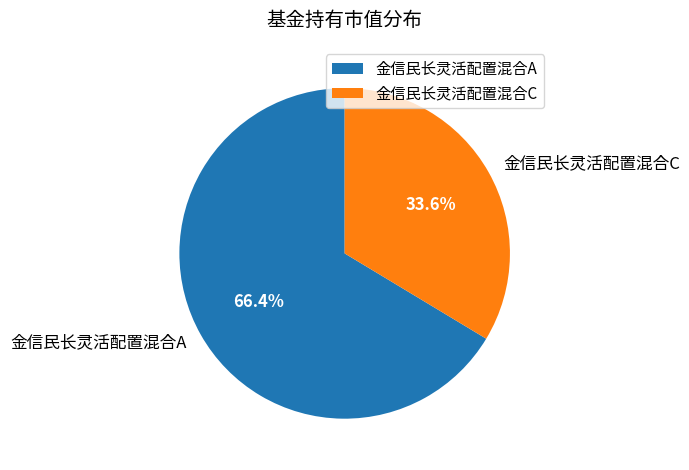

To the nearest percent, what is the combined percentage of 金信民长灵活配置混合C and 金信民长灵活配置混合A?

100%